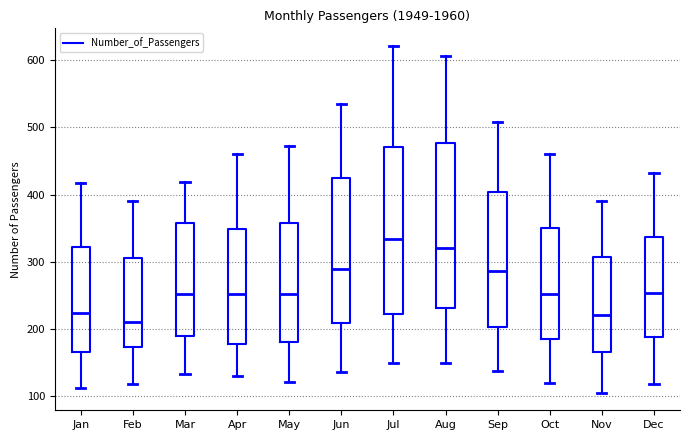

Reading left to right, transcribe this box plot: for each box, give where its median line is, the range the box spans, and where its two whiskers end, as read against the y-axis. The values are not printed on the chart, so give them approximately, as read against the axis.

Jan: median 220, box 160 to 320, whiskers 110 to 420
Feb: median 210, box 170 to 310, whiskers 120 to 390
Mar: median 250, box 190 to 360, whiskers 130 to 420
Apr: median 250, box 180 to 350, whiskers 130 to 460
May: median 250, box 180 to 360, whiskers 120 to 470
Jun: median 290, box 210 to 430, whiskers 140 to 540
Jul: median 330, box 220 to 470, whiskers 150 to 620
Aug: median 320, box 230 to 480, whiskers 150 to 610
Sep: median 290, box 200 to 400, whiskers 140 to 510
Oct: median 250, box 180 to 350, whiskers 120 to 460
Nov: median 220, box 170 to 310, whiskers 100 to 390
Dec: median 250, box 190 to 340, whiskers 120 to 430